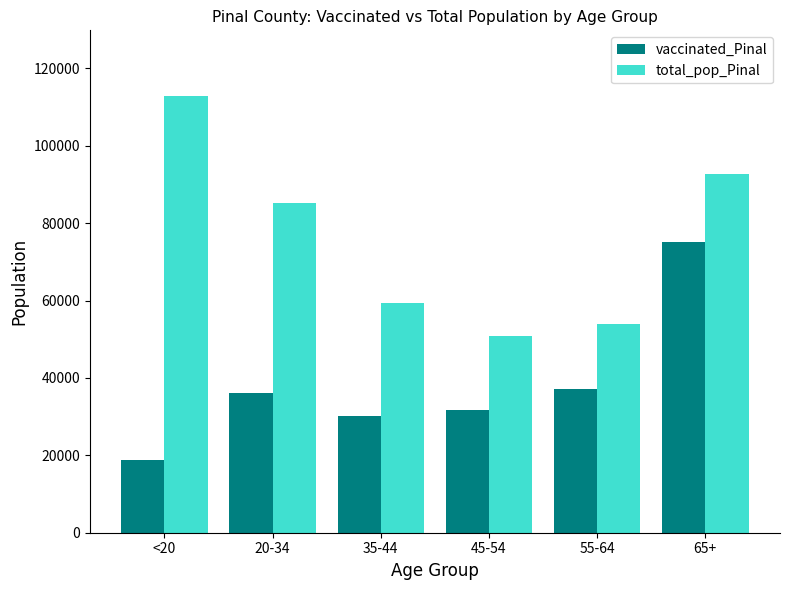

What is the sum of the total_pop_Pinal values at <20 and 20-34?

198156